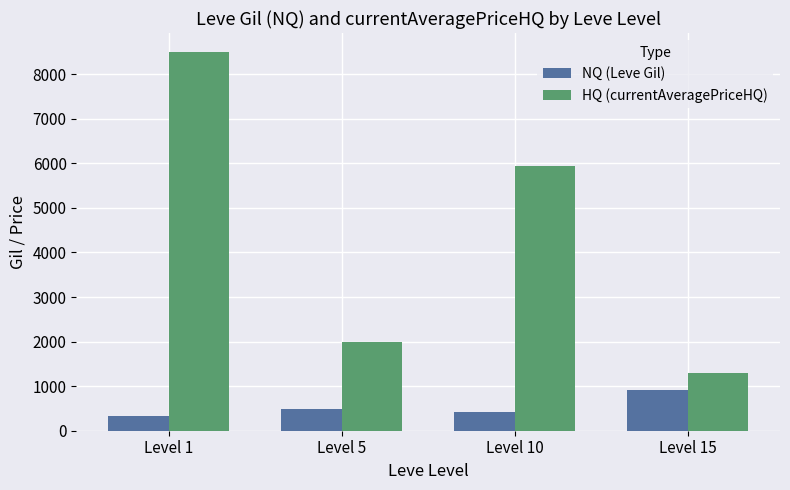

What are all the series names shown in the legend?

NQ (Leve Gil), HQ (currentAveragePriceHQ)